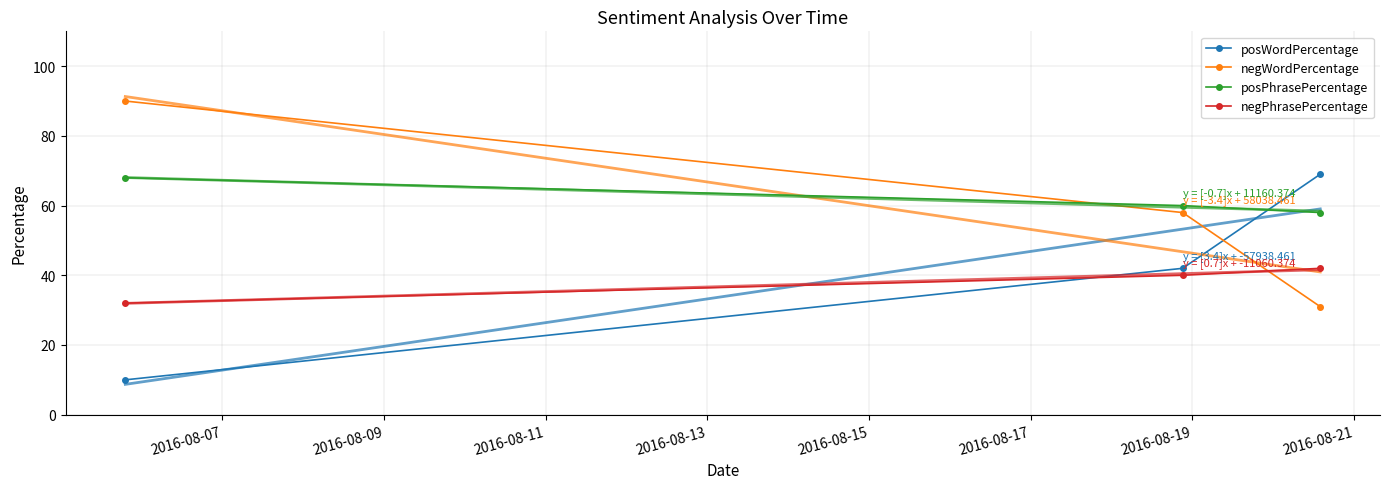

What is the minimum value for posWordPercentage?

10